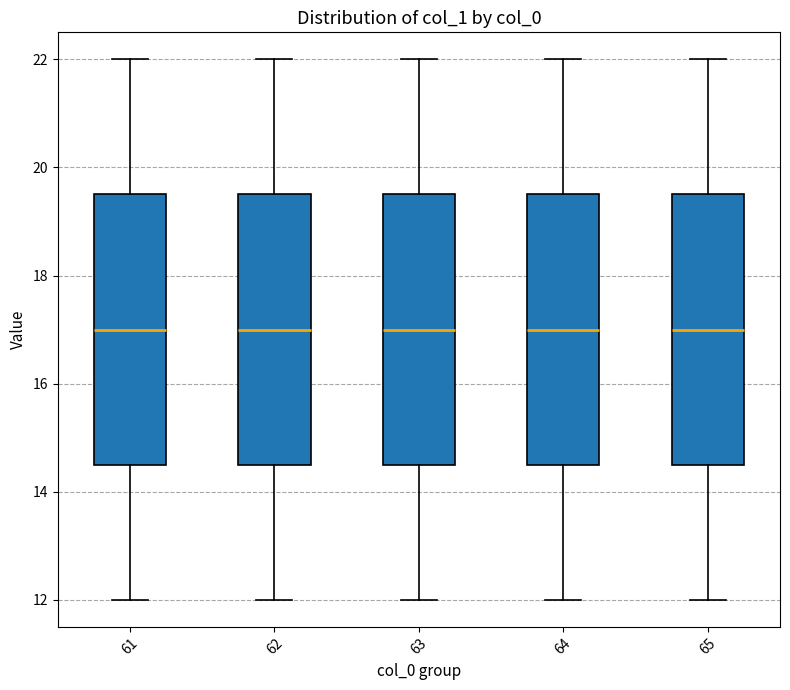

Where does the upper whisker of the box at x = 62 end on the y-axis? The values are not printed on the chart, so give them approximately, as read against the axis.

22.0